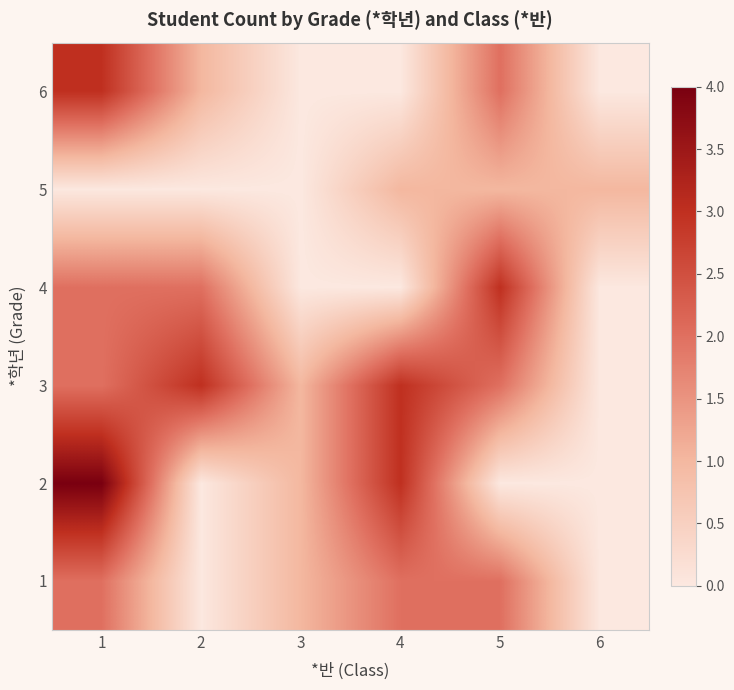

What is the maximum value shown in the chart?

4